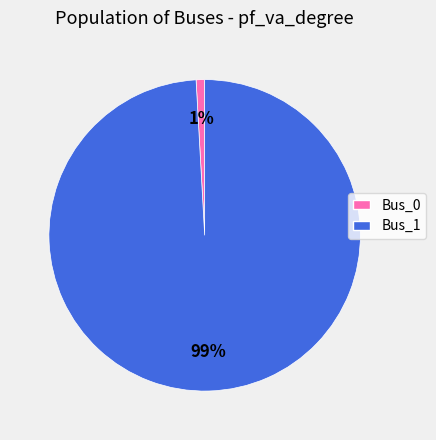

Count the number of slices in the pie.

2